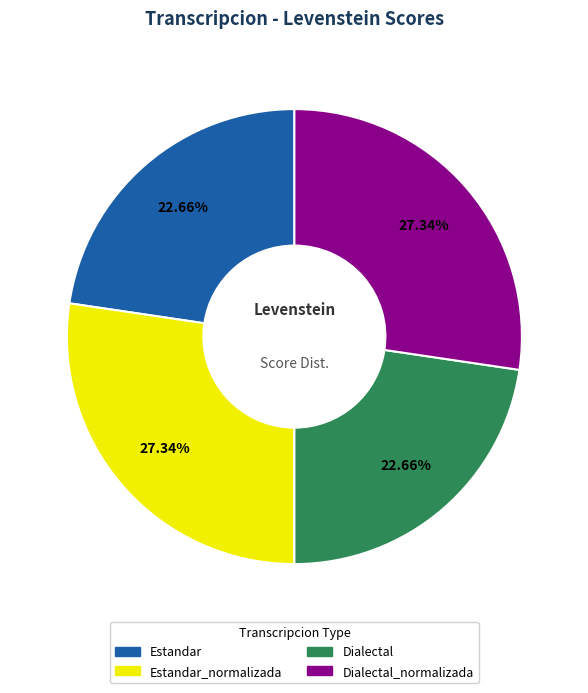

Is there any slice that represents more than half of the pie?

No